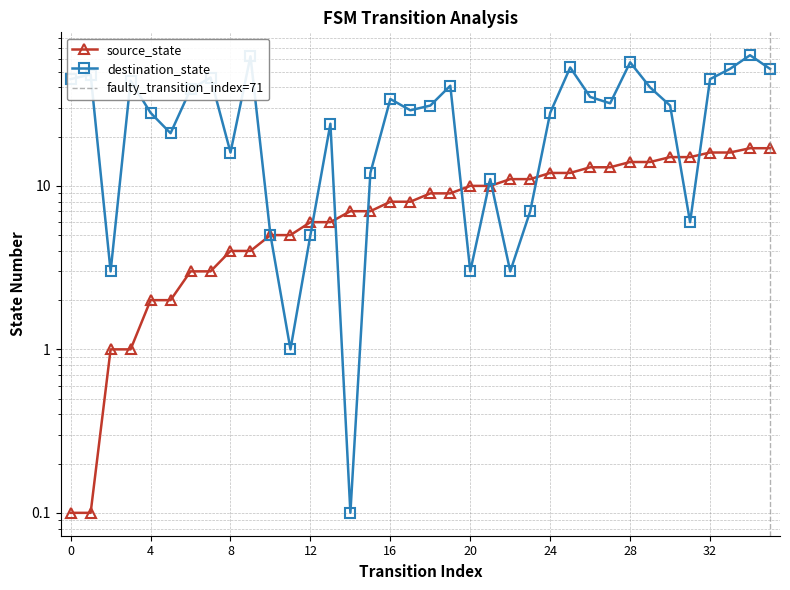

Where is the first local minimum for destination_state?

2